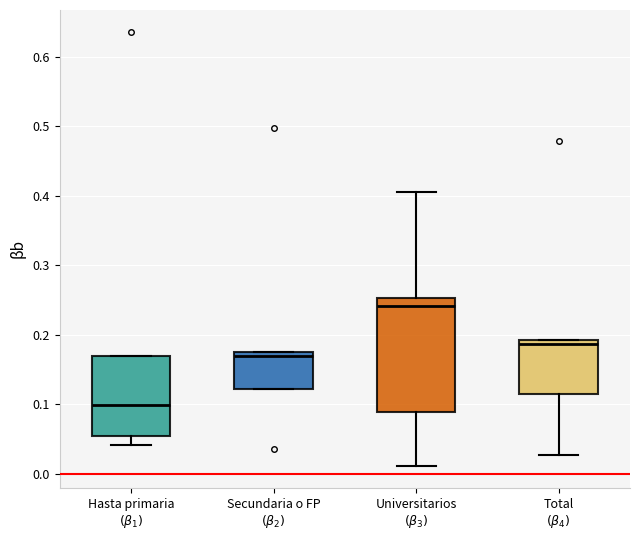

Reading left to right, transcribe this box plot: for each box, give where its median line is, the range the box spans, and where its two whiskers end, as read against the y-axis. The values are not printed on the chart, so give them approximately, as read against the axis.

Hasta primaria $(β_{1})$: median 0.10, box 0.05 to 0.17, whiskers 0.04 to 0.17
Secundaria o FP $(β_{2})$: median 0.17, box 0.12 to 0.18, whiskers 0.12 to 0.18
Universitarios $(β_{3})$: median 0.24, box 0.09 to 0.25, whiskers 0.01 to 0.41
Total $(β_{4})$: median 0.19 (just below the box's upper edge), box 0.11 to 0.19, whiskers 0.03 to 0.19